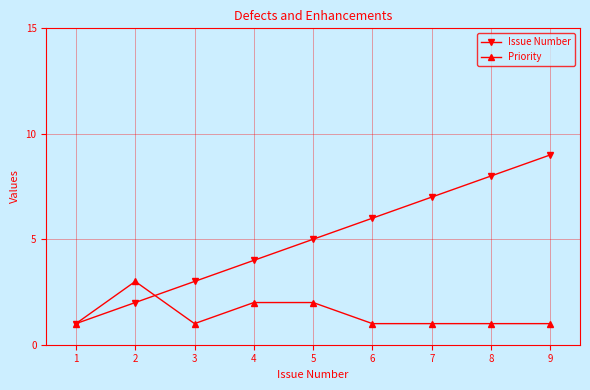

What are all the series names shown in the legend?

Issue Number, Priority